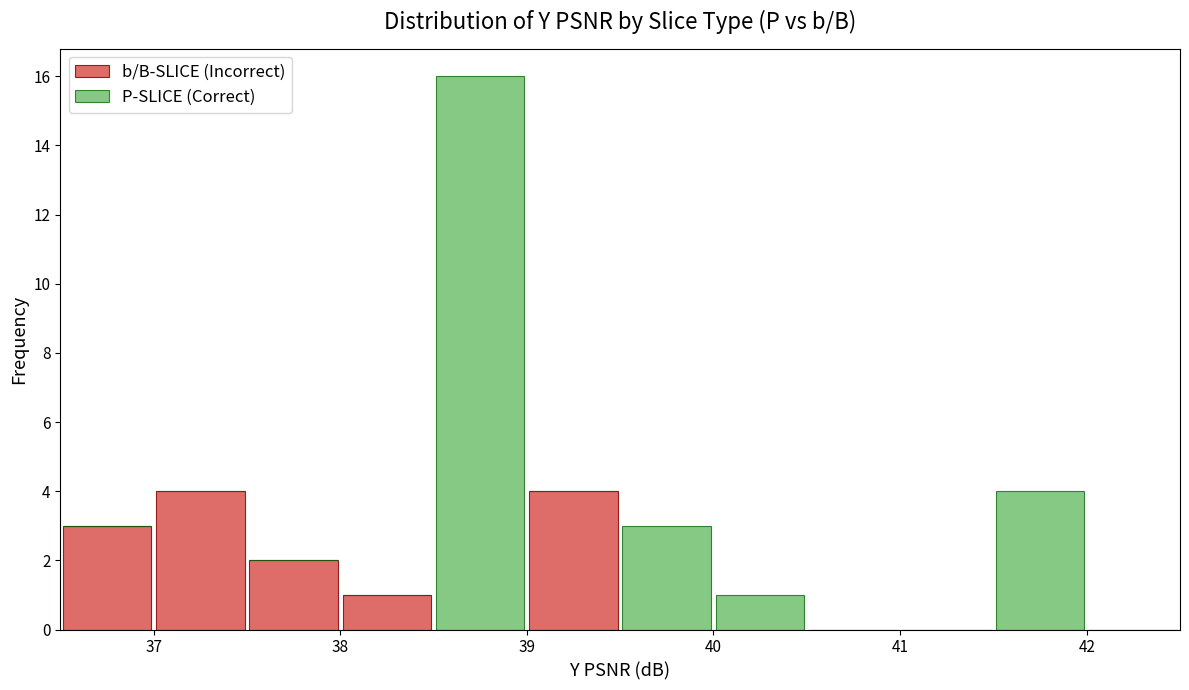

Which range on the x-axis has the tallest stacked bar (by total height)?

38.5 to 39.0